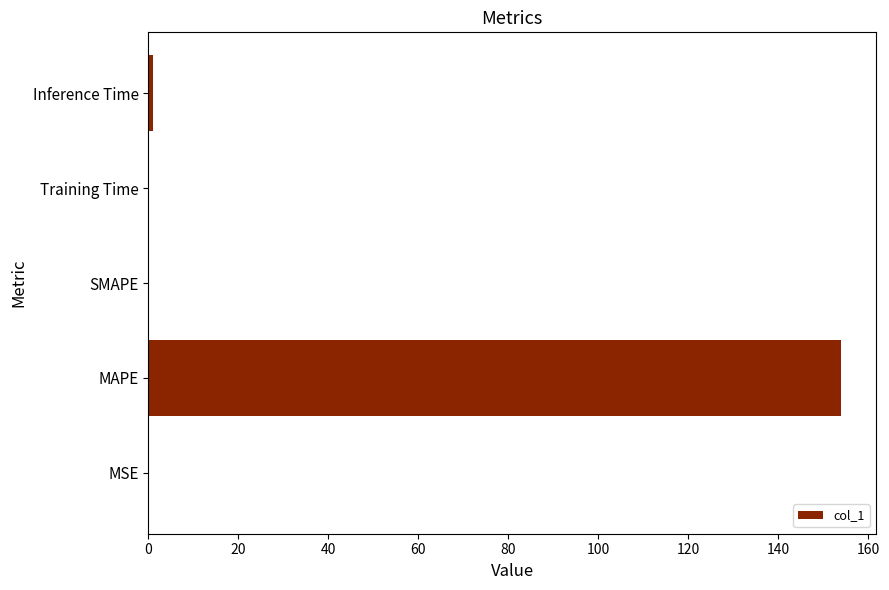

At which category does the chart reach its peak across all series?

MAPE